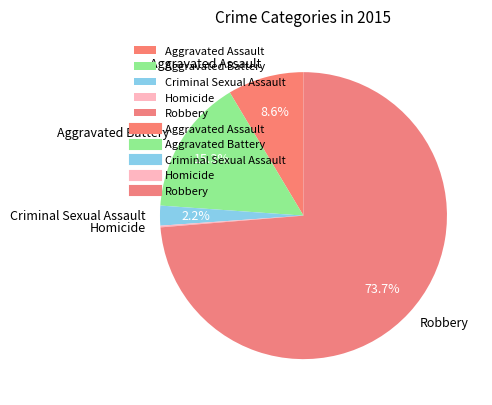

Which category accounts for the majority?

Robbery